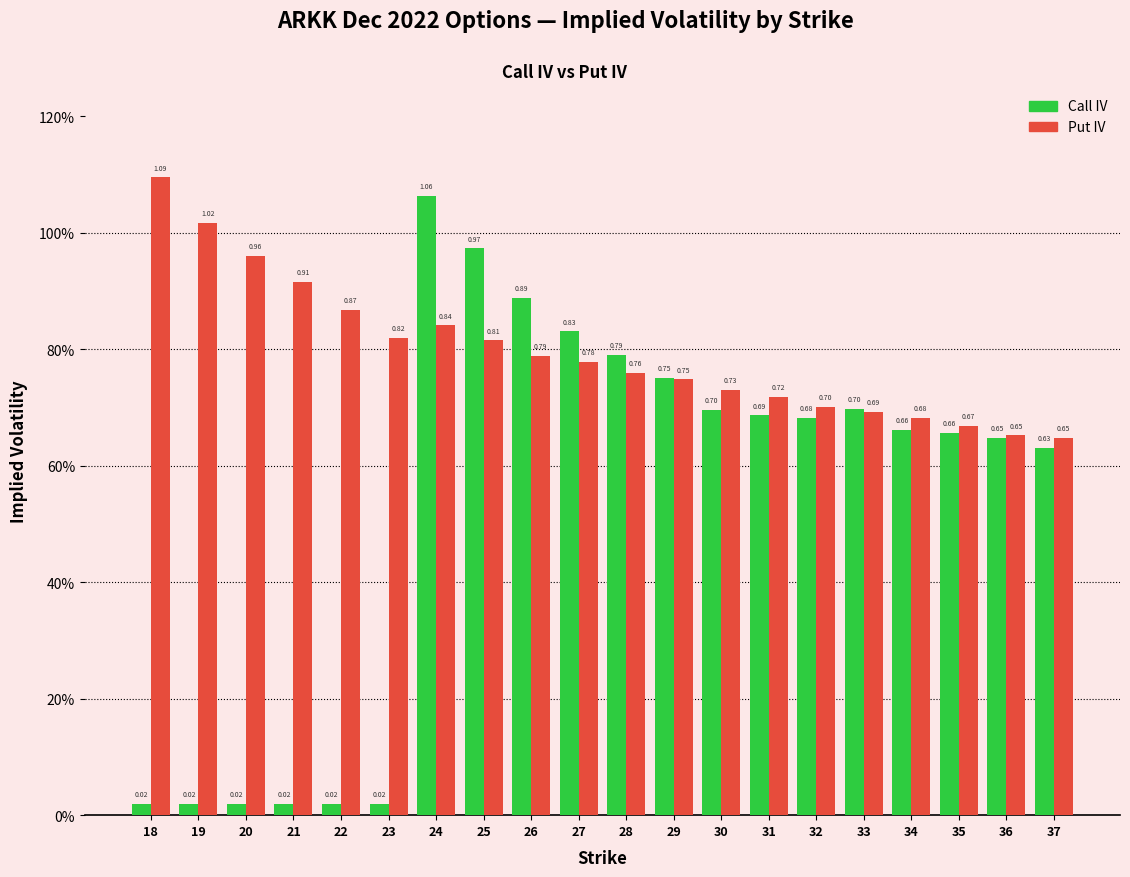

What is the maximum value for Call IV?

1.1